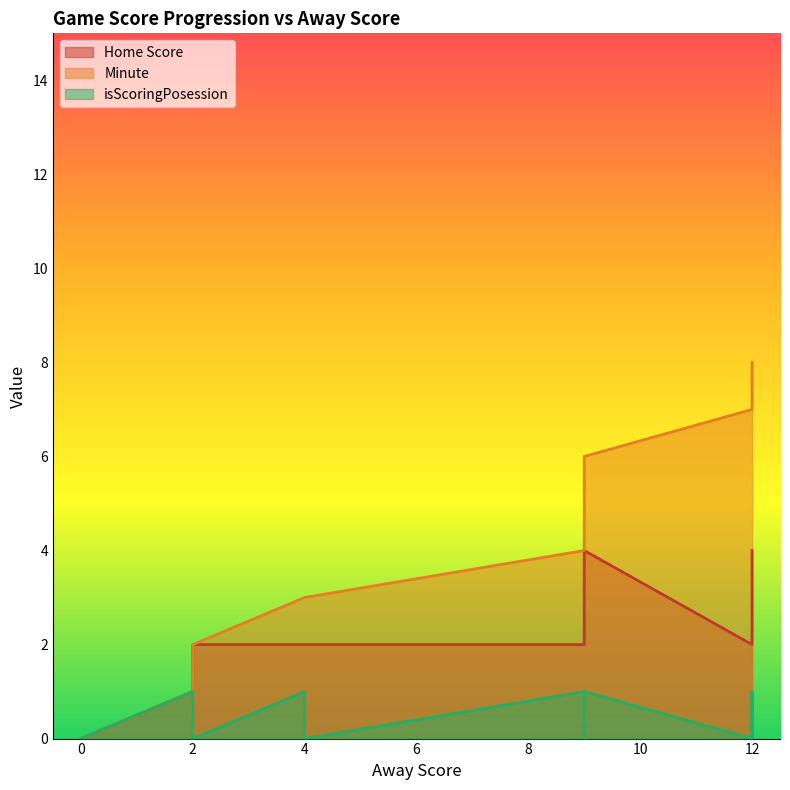

What is the sum of all isScoringPosession values?

7